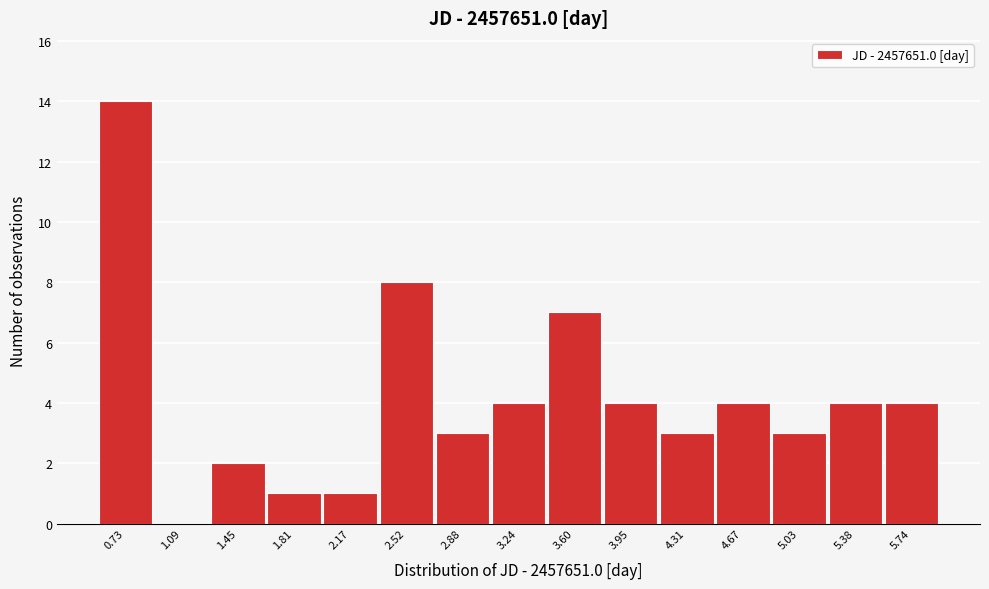

Reading left to right, transcribe all the data shown in this chart.

0.73=14	1.09=0	1.45=2	1.81=1	2.17=1	2.52=8	2.88=3	3.24=4	3.60=7	3.95=4	4.31=3	4.67=4	5.03=3	5.38=4	5.74=4